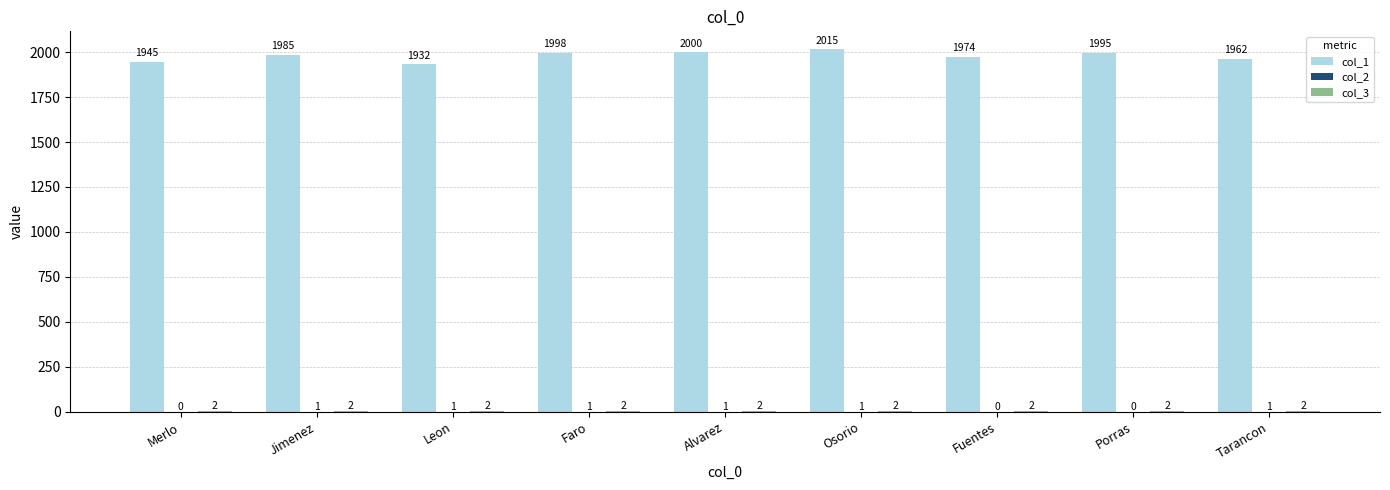

What is the sum of the col_1 values at Alvarez and Tarancon?

3962